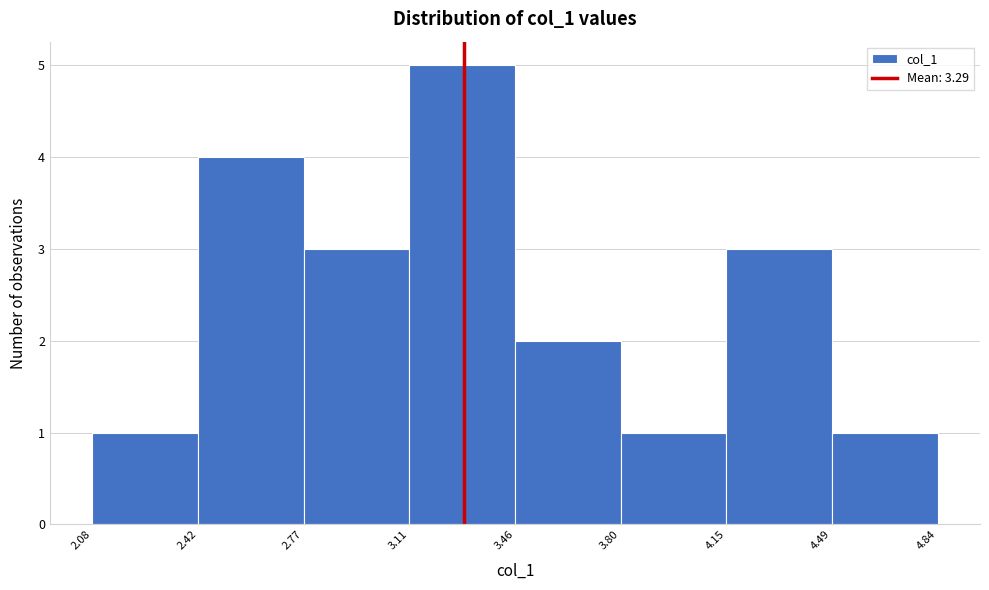

Reading left to right, list every bar in this chart as the range it spans on the x-axis followed by its height. The values are not printed on the chart, so give them approximately, as read against the axis.

2.08 to 2.42: 1
2.42 to 2.77: 4
2.77 to 3.11: 3
3.11 to 3.46: 5
3.46 to 3.80: 2
3.80 to 4.15: 1
4.15 to 4.49: 3
4.49 to 4.84: 1